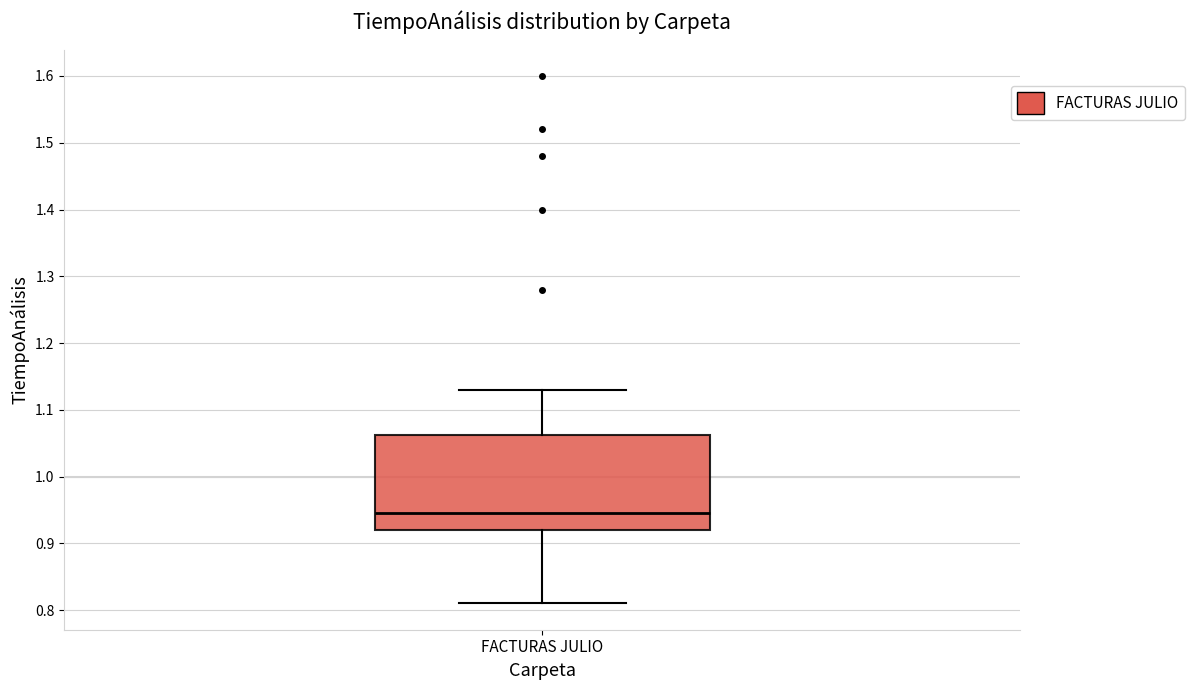

Read this box plot against the y-axis: the position of the median line, the range covered by the box, and the ends of both whiskers. The values are not printed on the chart, so give them approximately, as read against the axis.

median 0.95, box 0.92 to 1.06, whiskers 0.81 to 1.13